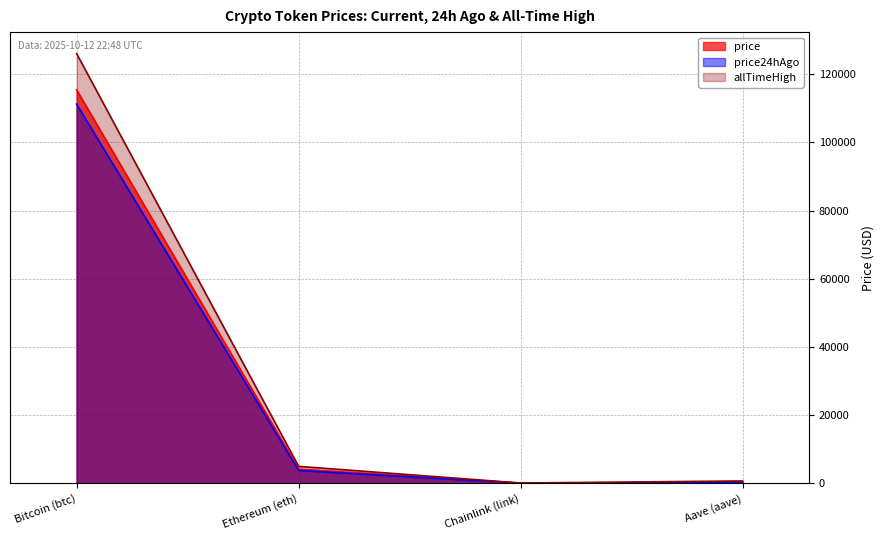

How many data points does each series have?

4